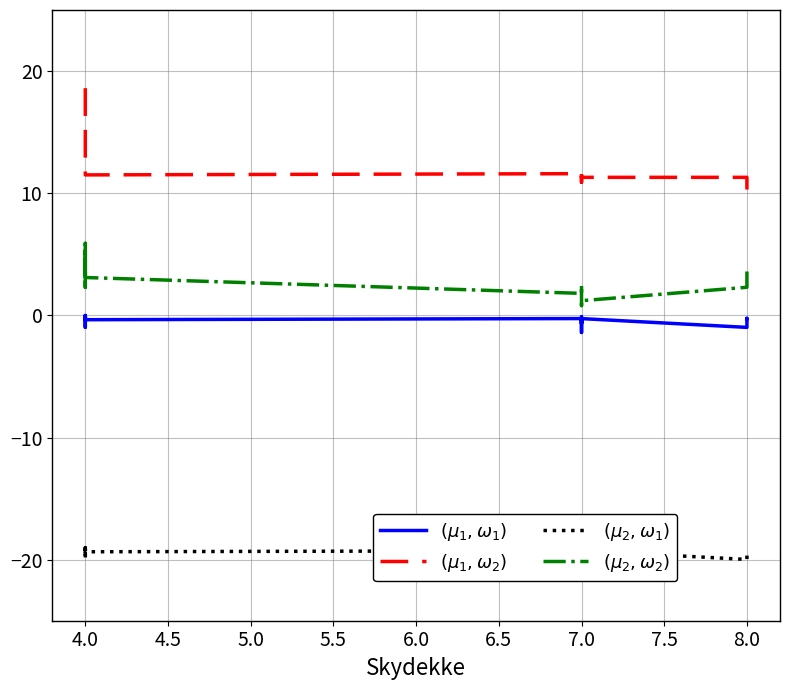

At which category is the sum across all series the highest?

4.0